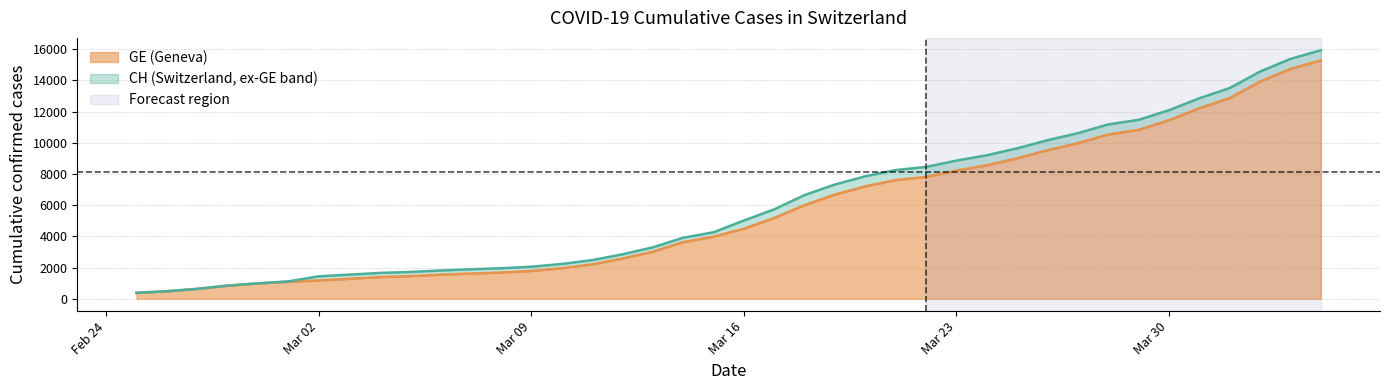

At which label does CH reach its minimum?

2020-02-25